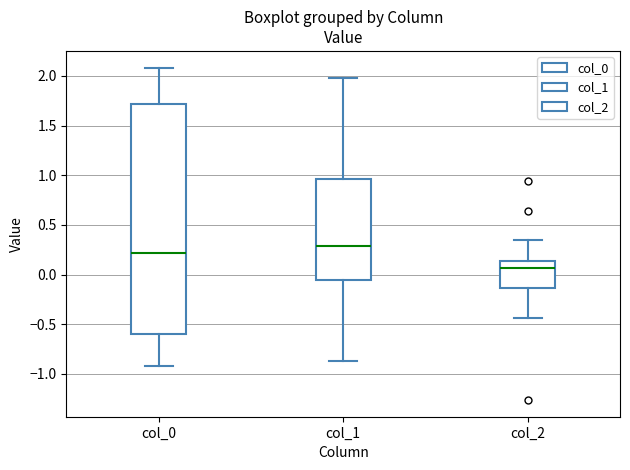

Reading left to right, transcribe this box plot: for each box, give where its median line is, the range the box spans, and where its two whiskers end, as read against the y-axis. The values are not printed on the chart, so give them approximately, as read against the axis.

col_0: median 0.20, box -0.60 to 1.70, whiskers -0.90 to 2.10
col_1: median 0.30, box -0.05 to 0.95, whiskers -0.85 to 2.00
col_2: median 0.05, box -0.15 to 0.15, whiskers -0.45 to 0.35